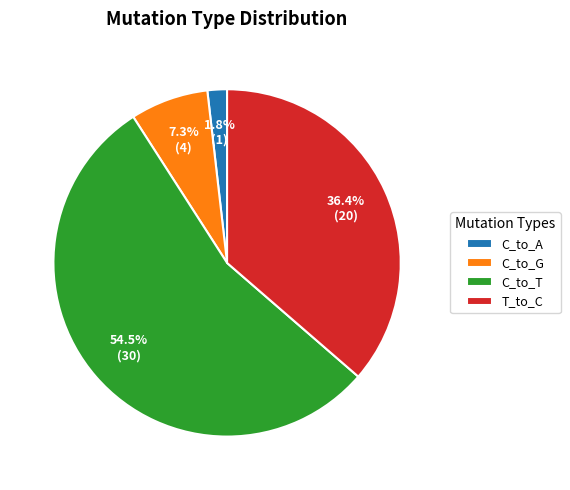

Rank the categories by value from highest to lowest.

C_to_T, T_to_C, C_to_G, C_to_A